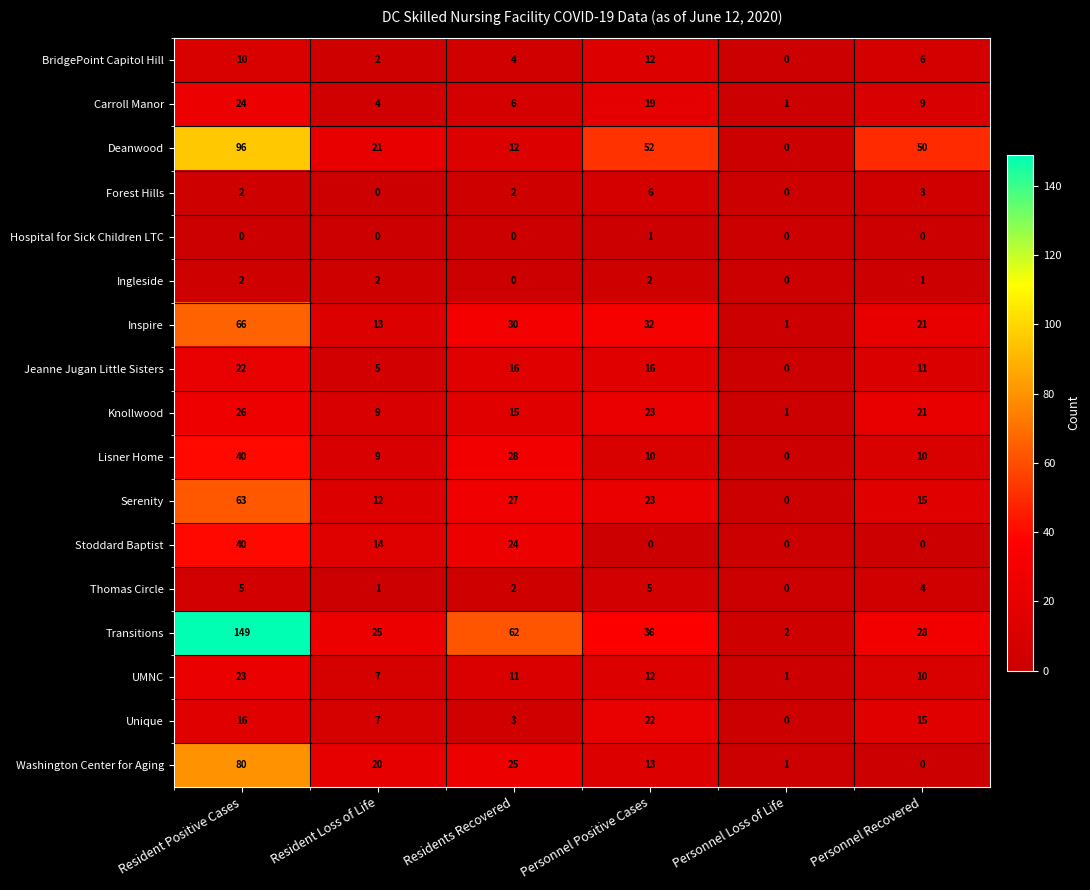

The Jeanne Jugan Little Sisters series shows 31 at Resident Positive Cases. True or false?

False